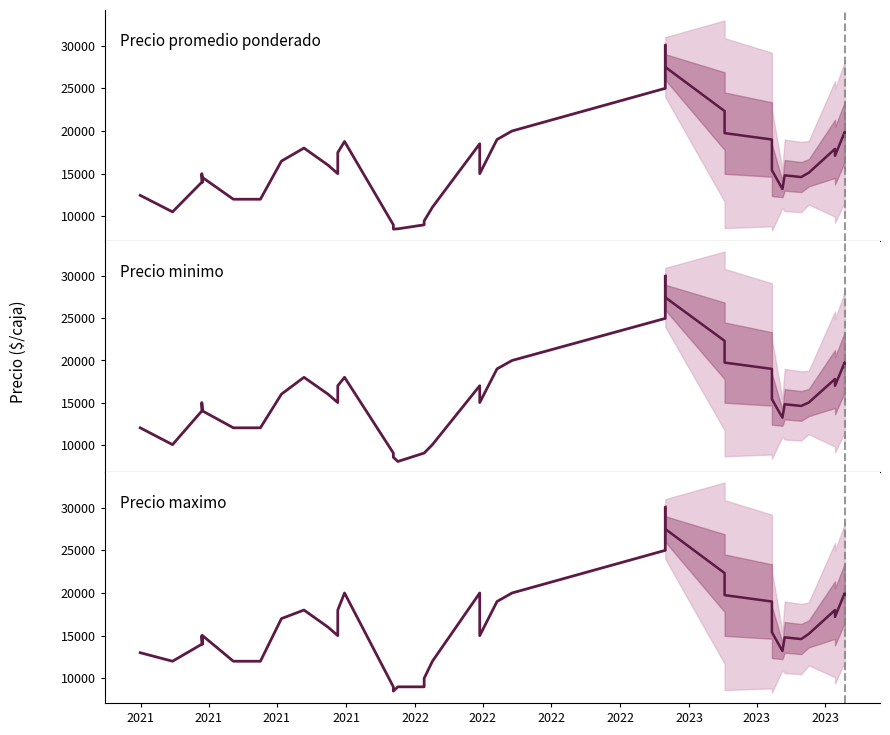

How many lines are shown in the chart?

3